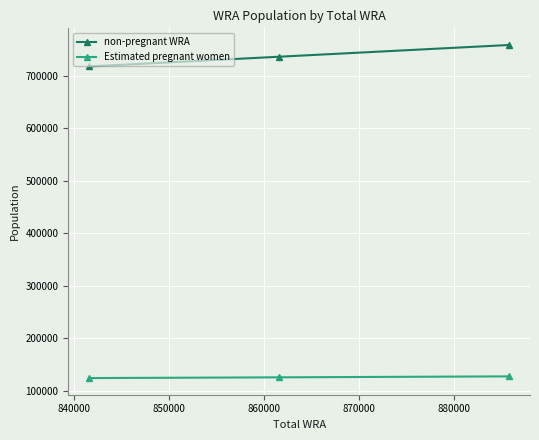

What is the maximum value shown in the chart?

758621.5